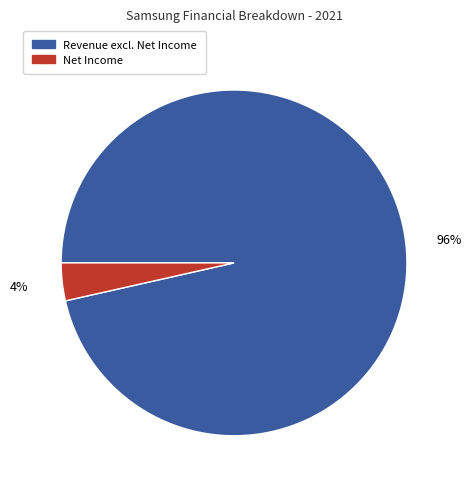

Which category has the biggest portion of the pie?

Revenue excl. Net Income